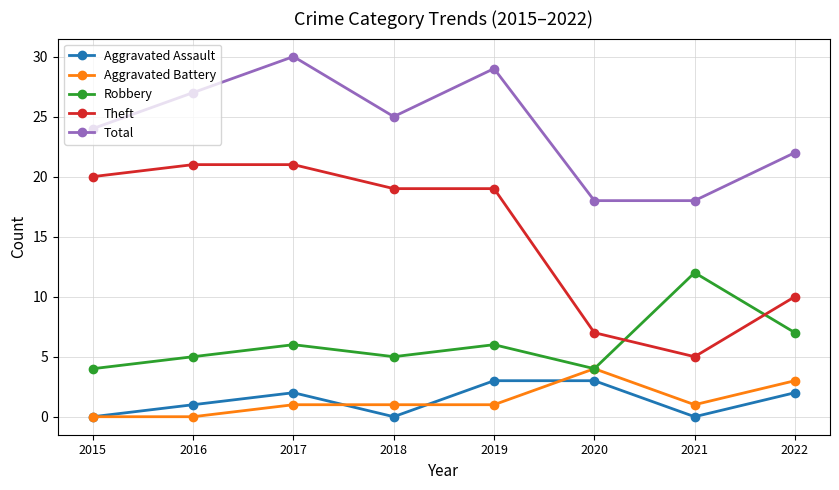

What is the approximate value of Total at 2020, to the nearest 10?

20